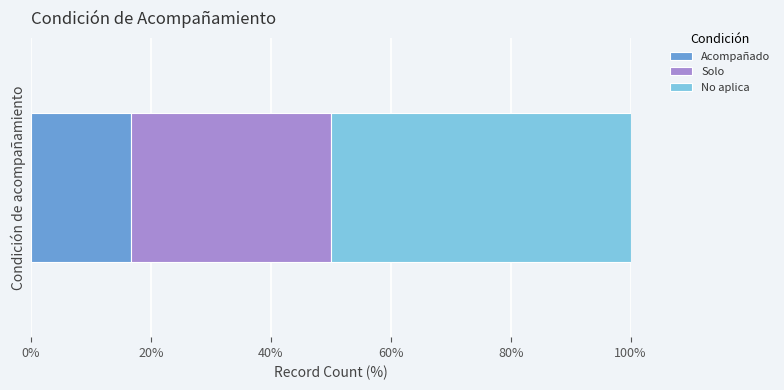

What is the highest value of the Acompañado series?

16.7